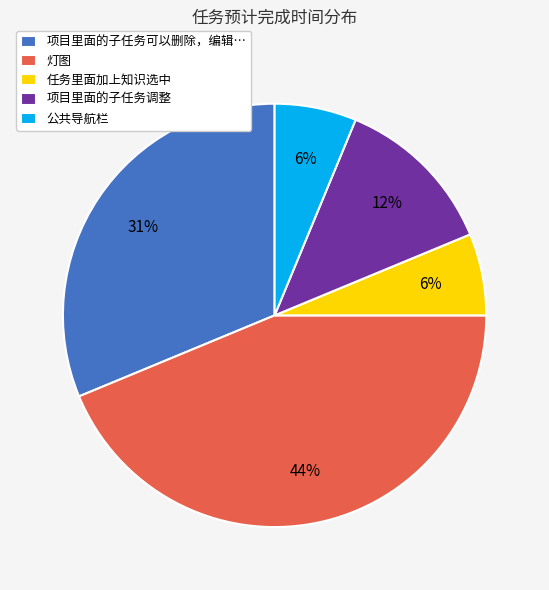

Is there any slice that represents more than half of the pie?

No